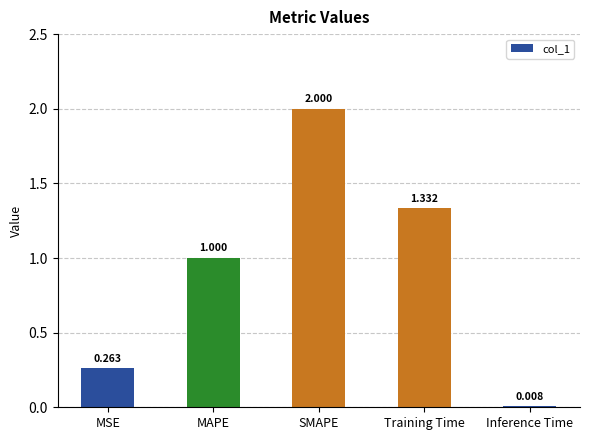

What is the average value?

0.9